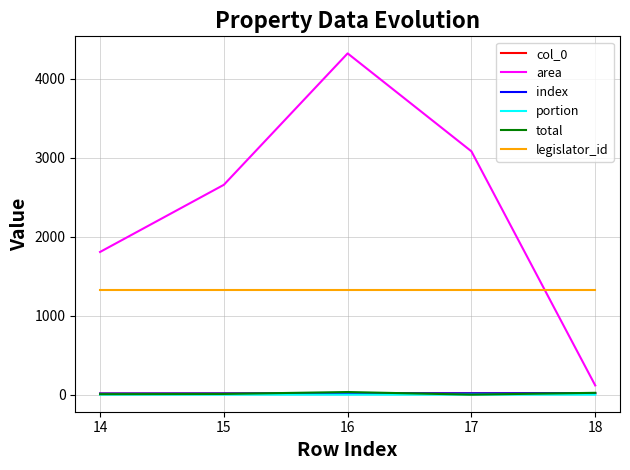

Does the chart have visible grid lines?

Yes